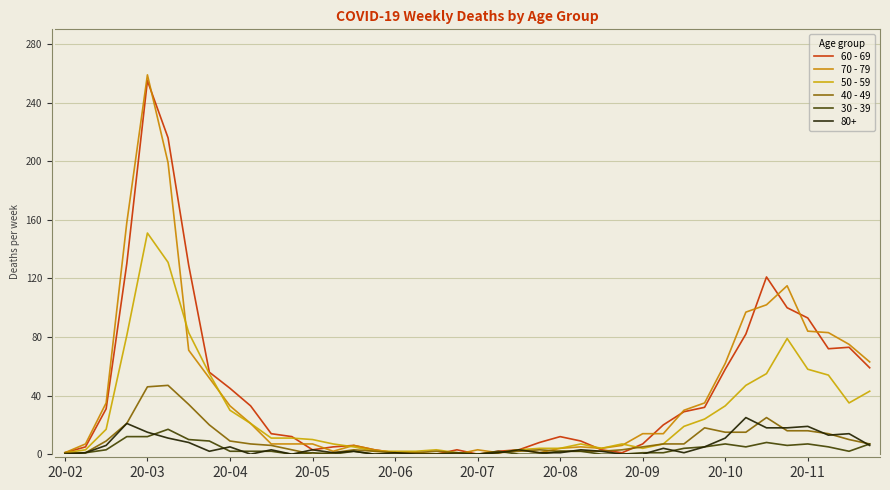

How many lines are shown in the chart?

6